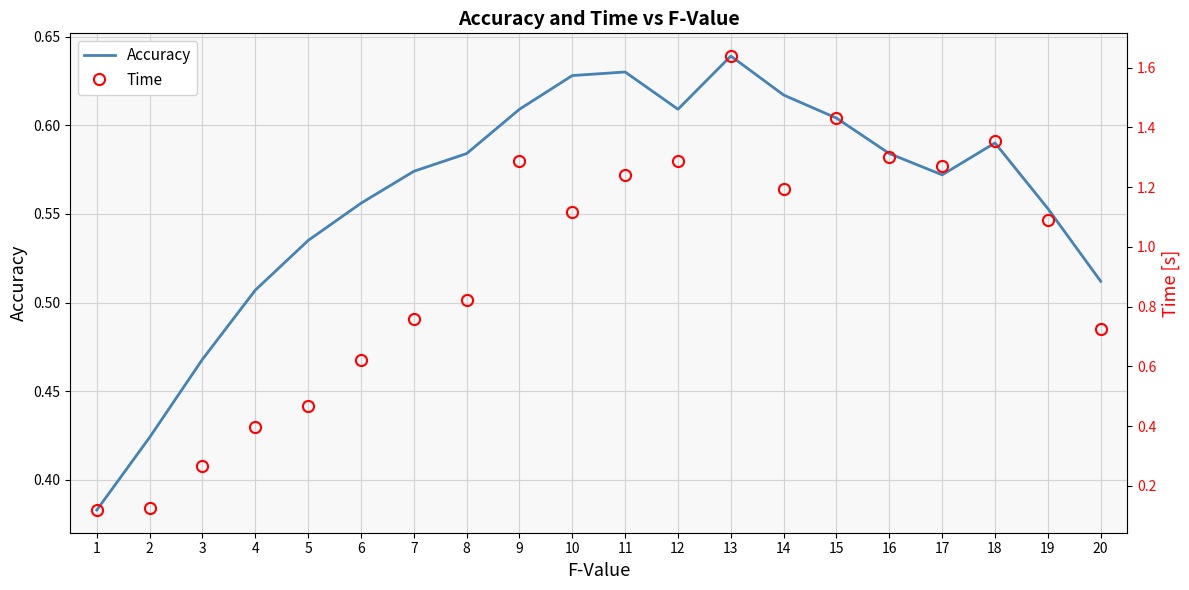

How many lines are shown in the chart?

2